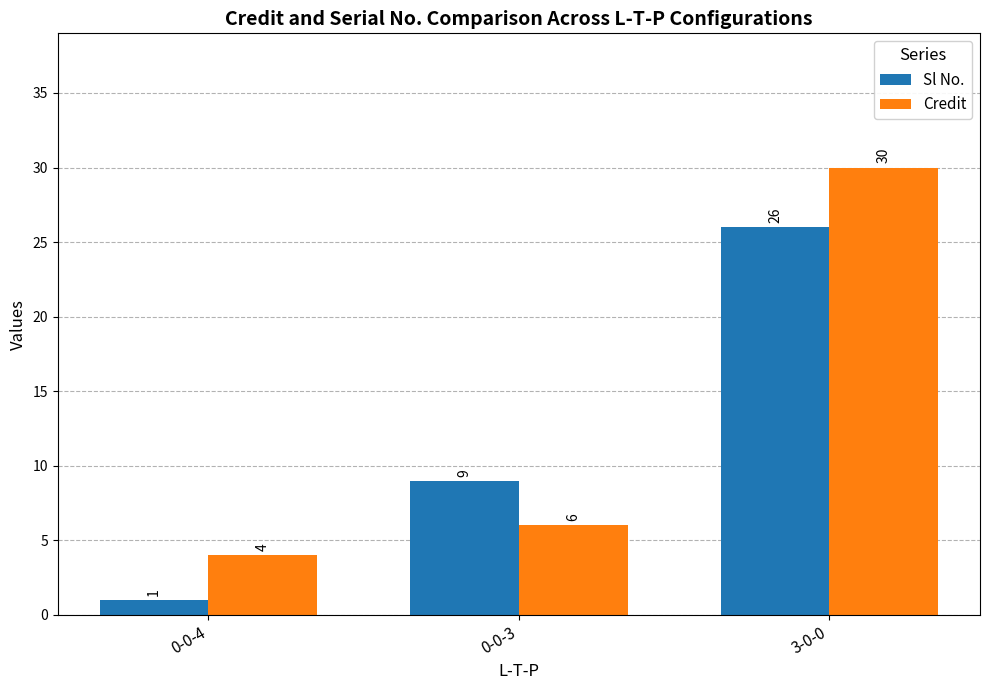

How many bars are there in total?

6